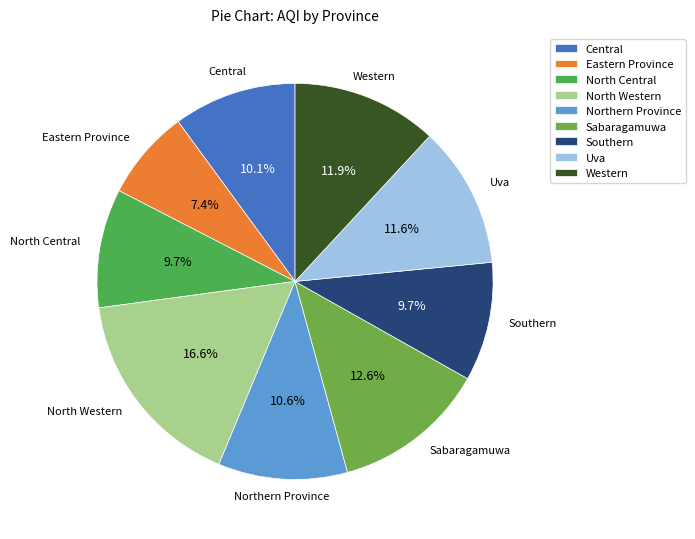

To the nearest percent, what is the combined percentage of North Central and North Western?

26%